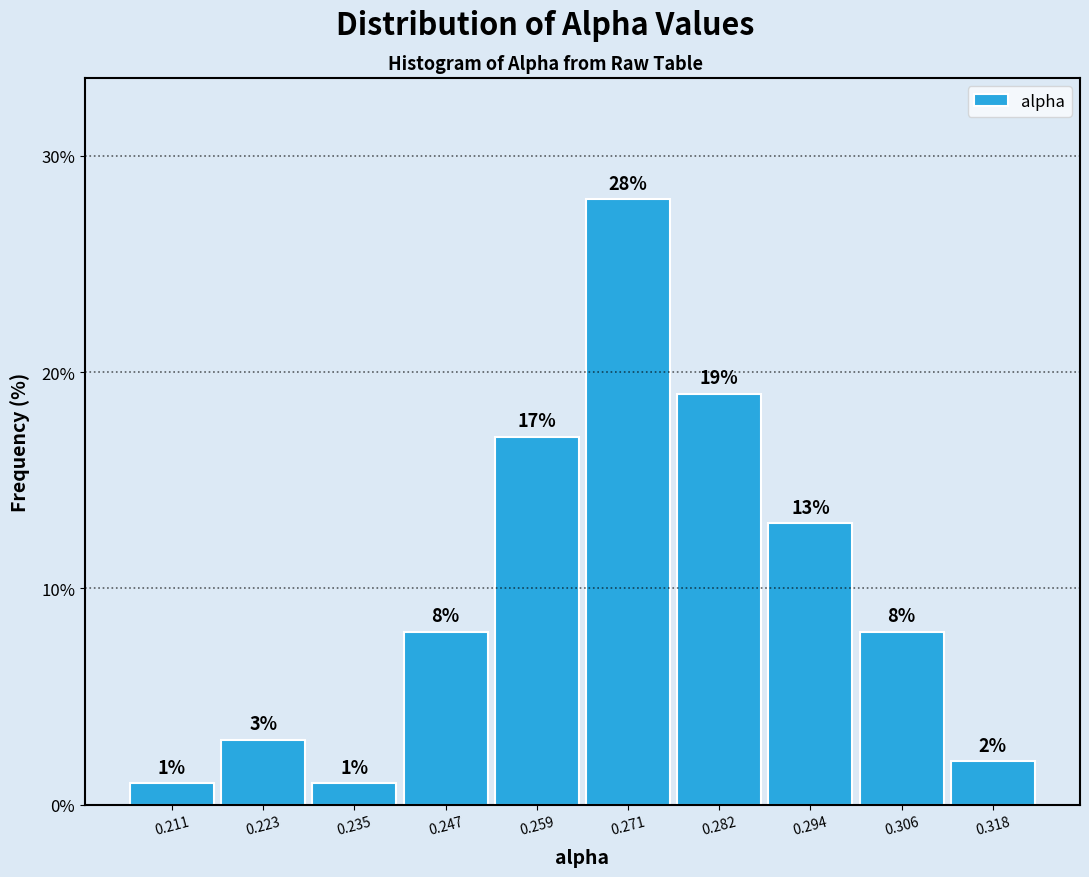

What is the height of the bar covering 0.228 to 0.240 on the x-axis? The bar edges are not printed on the chart, so give them approximately, as read against the axis.

1